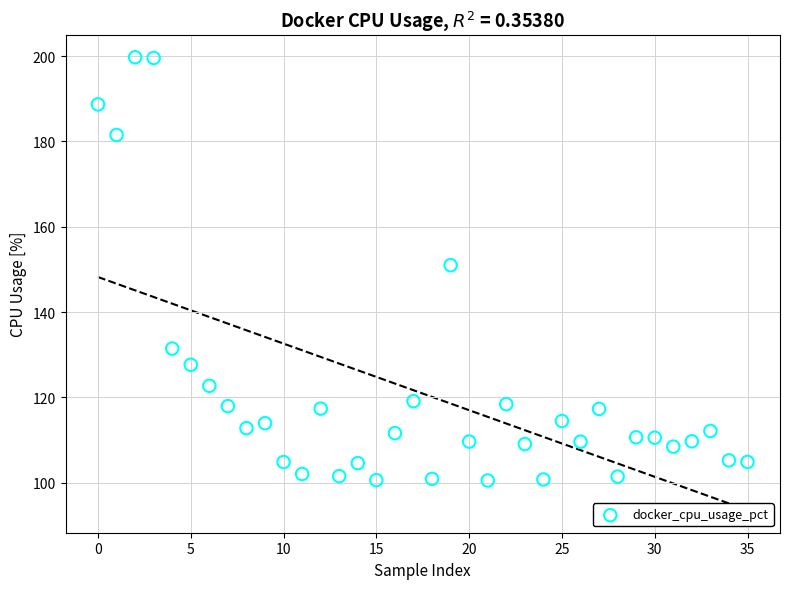

What is the range of Y values (max minus min)?

99.3